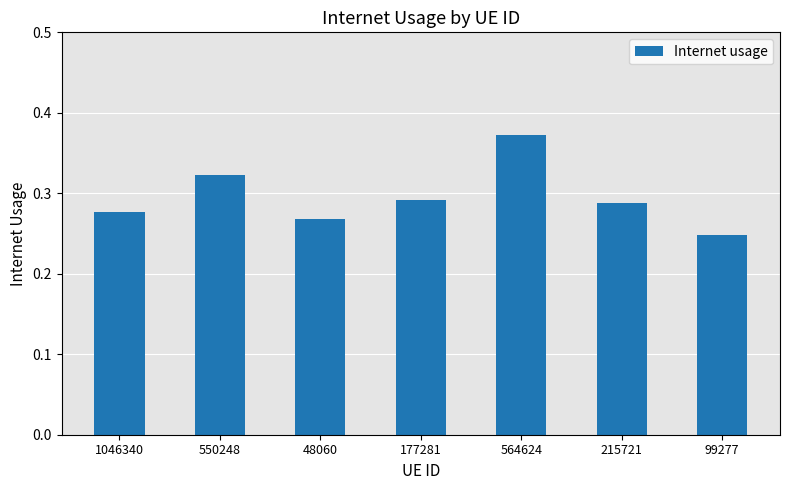

What position from the right is 215721?

2